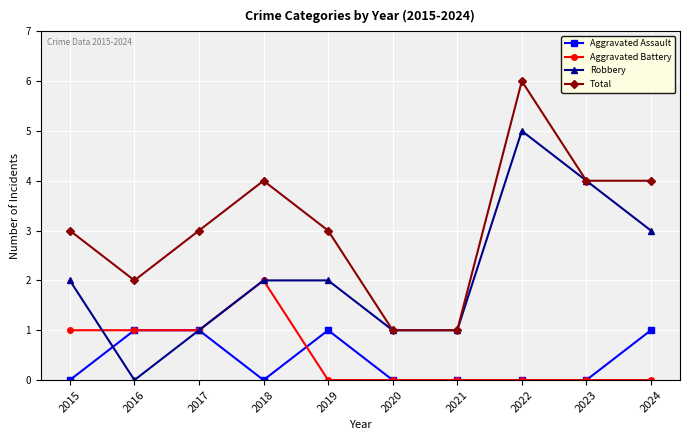

Reading left to right, extract all data points from this chart.

Aggravated Assault: 0	1	1	0	1	0	0	0	0	1
Aggravated Battery: 1	1	1	2	0	0	0	0	0	0
Robbery: 2	0	1	2	2	1	1	5	4	3
Total: 3	2	3	4	3	1	1	6	4	4